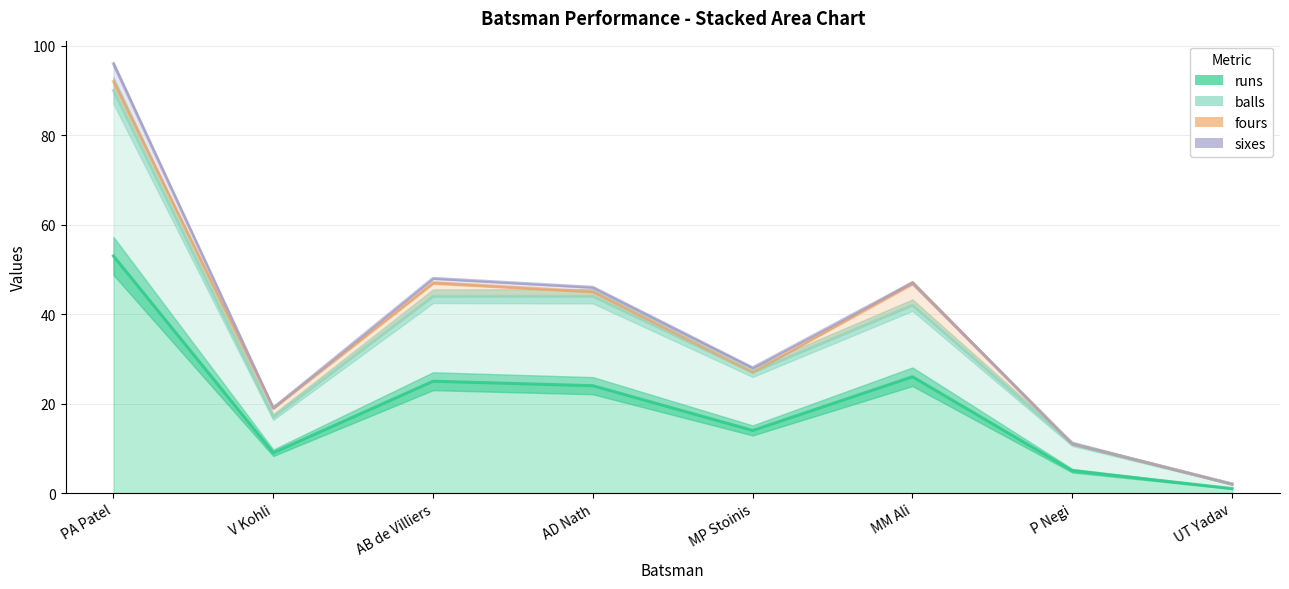

What is the approximate value of runs at V Kohli?

9